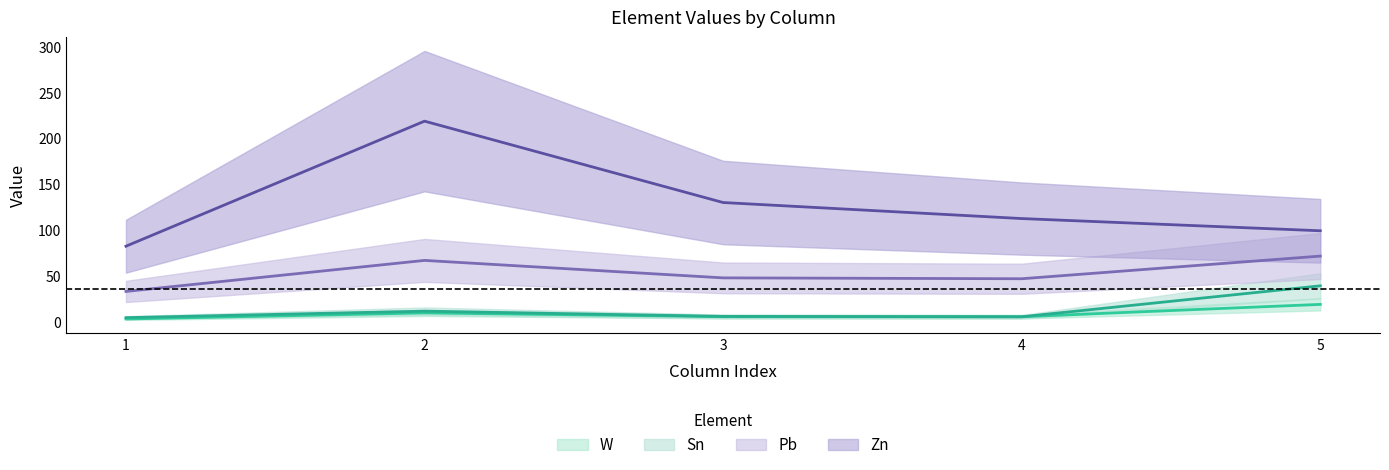

What value does the Zn (centre) series have at 1?

82.5